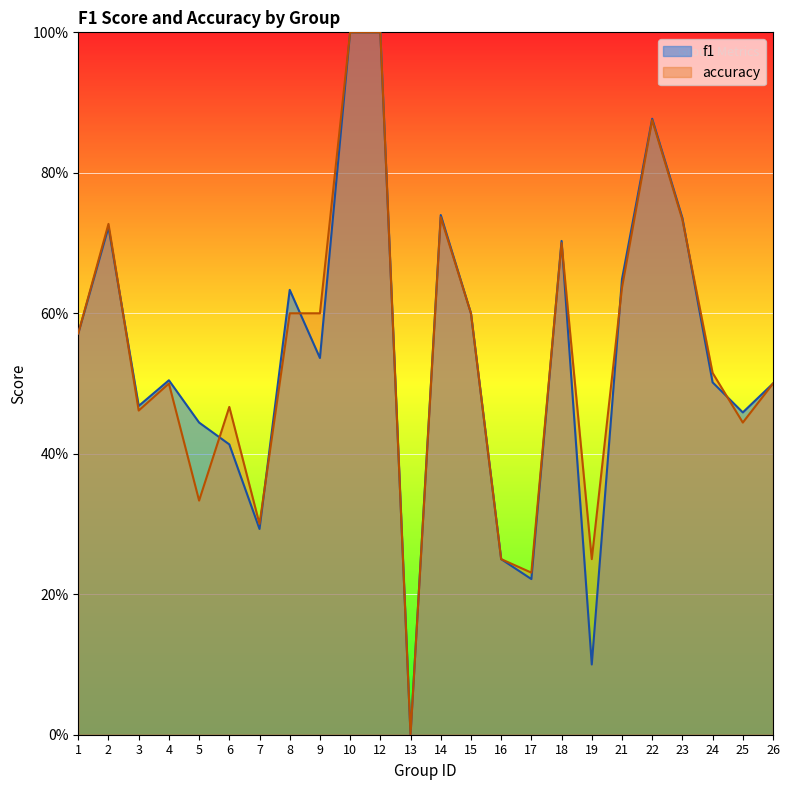

How many data points in f1 are above 0?

23